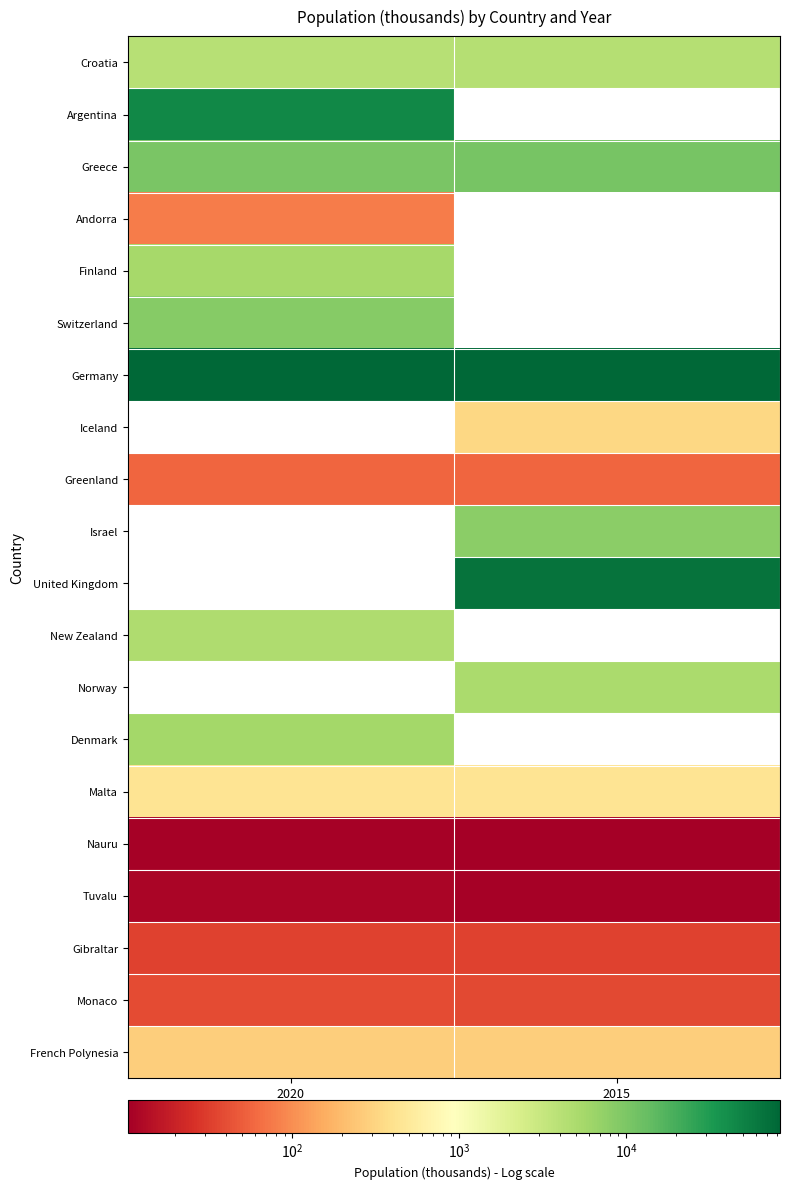

Count the number of data series in this chart.

20